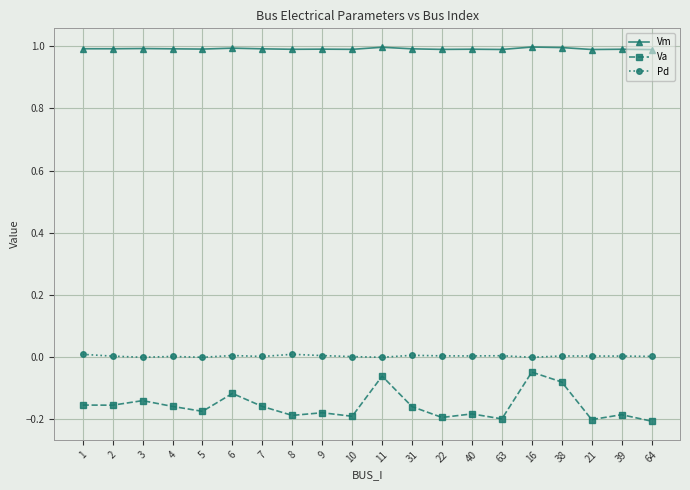

Where is Va nearest to the value 0?

16